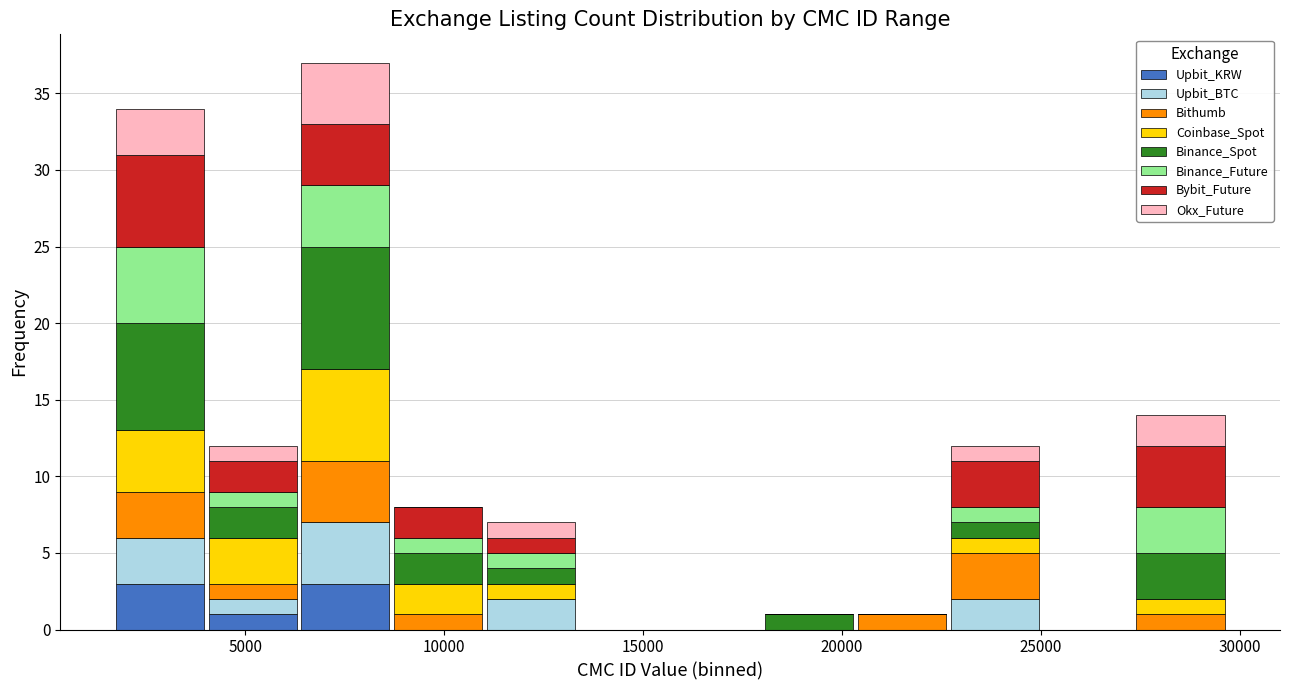

Which range on the x-axis has the tallest stacked bar (by total height)?

6500 to 8500